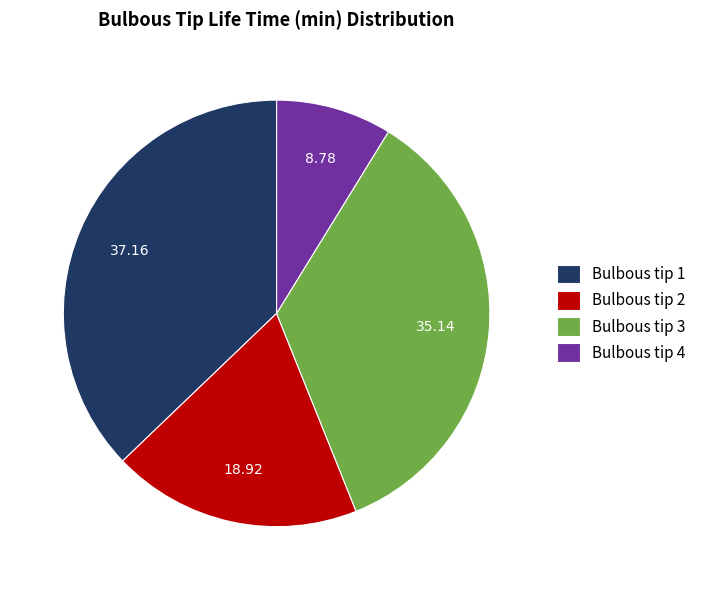

Rank the categories by value from lowest to highest.

Bulbous tip 4, Bulbous tip 2, Bulbous tip 3, Bulbous tip 1